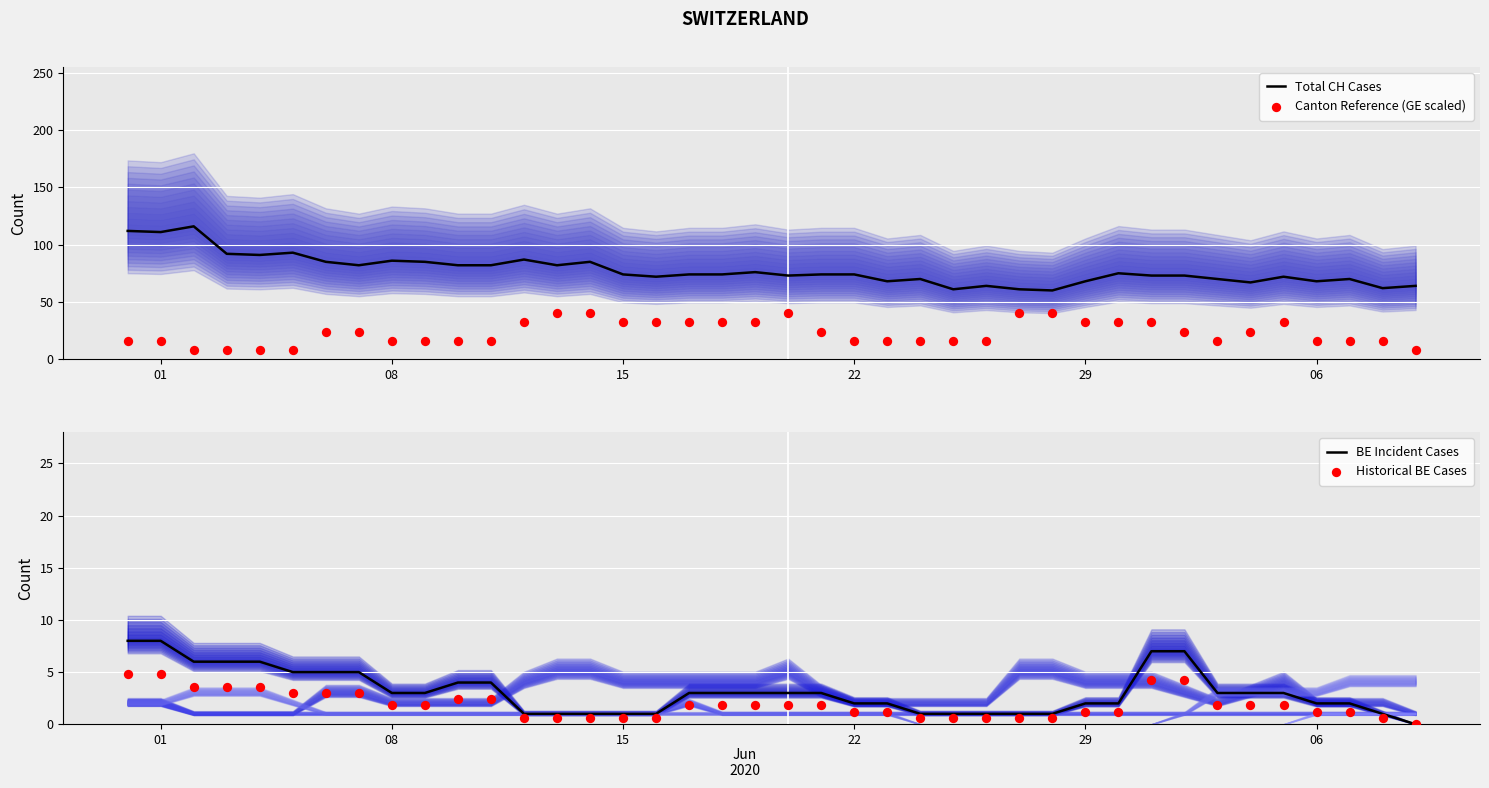

Which series has the widest spread of Y values?

Total CH Cases